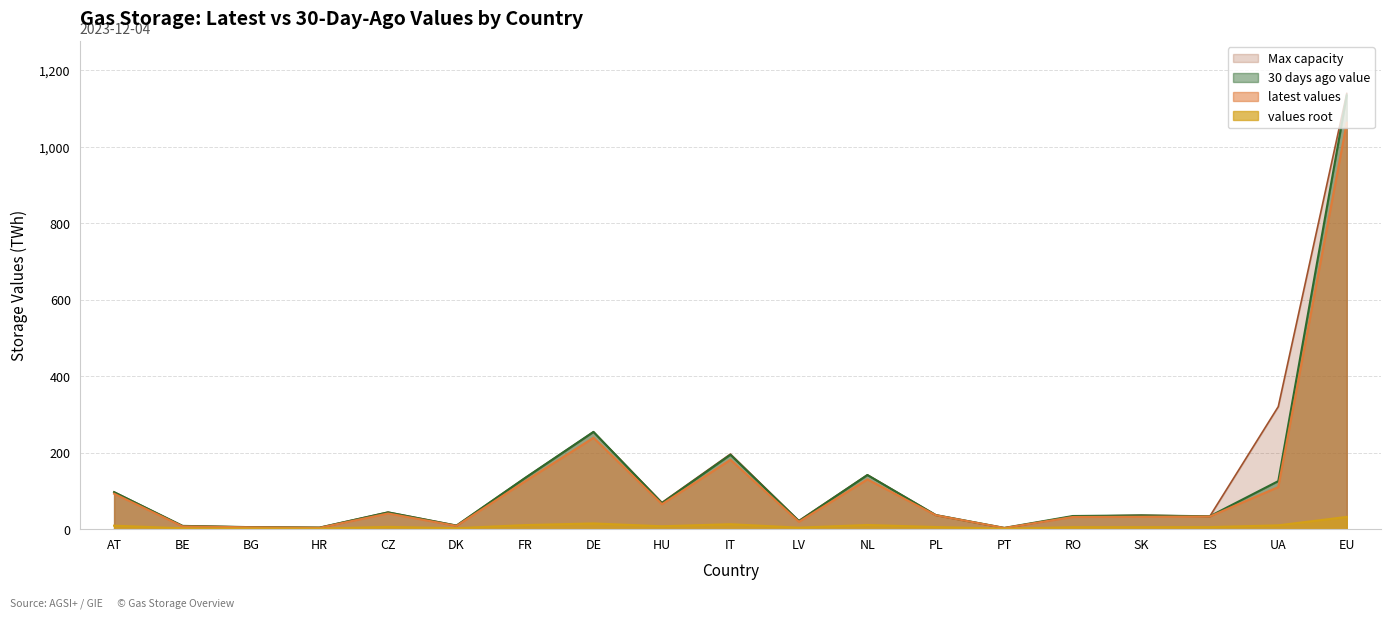

What is the value of the Max capacity point at the 15th from the left?

33.9